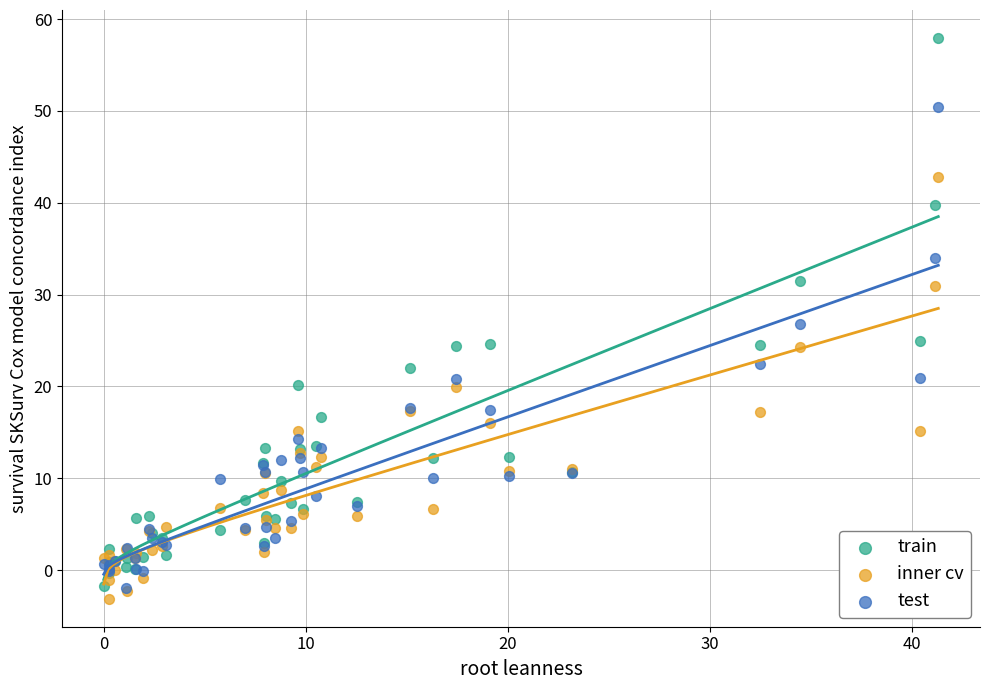

Which series reaches the minimum Y coordinate?

inner cv